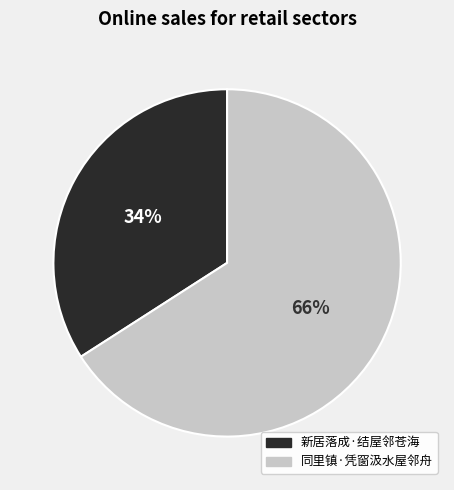

Is it true that 同里镇·凭窗汲水屋邻舟 is 66% of the pie?

True